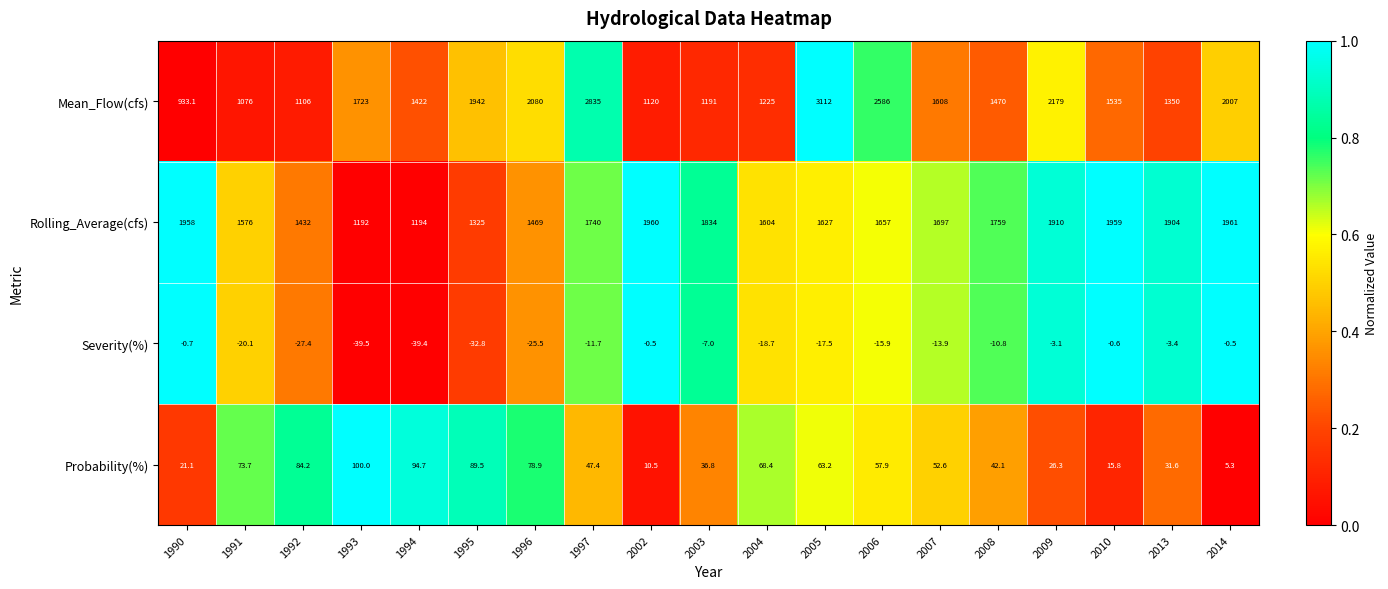

What is the sum of all Probability(%) values?

1000.0